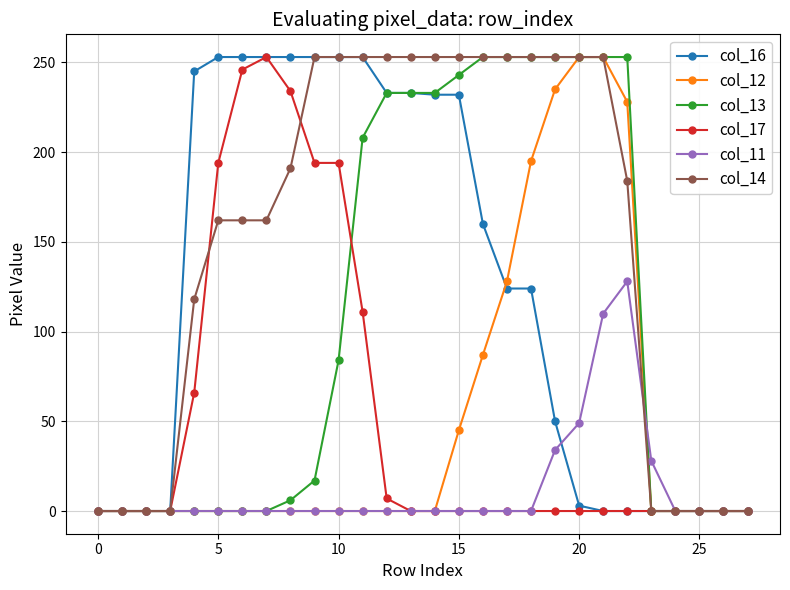

What is the average value of the col_16 series?

122